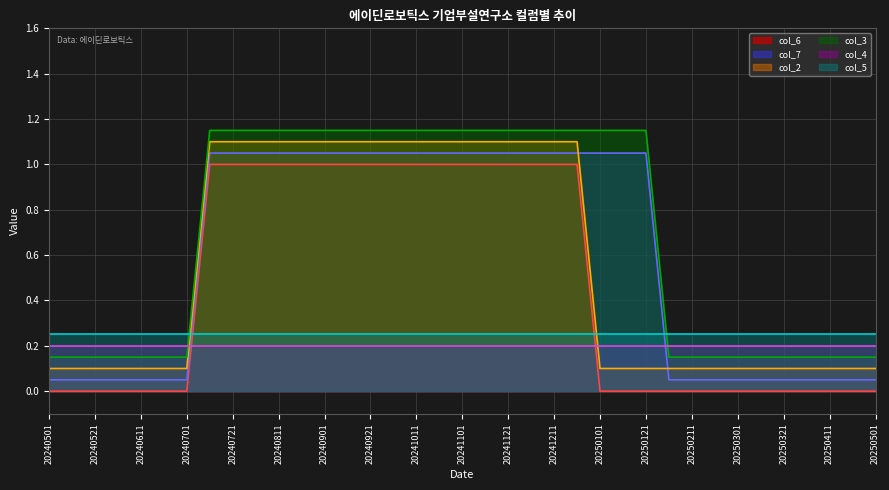

Which series has the largest total across all categories?

col_3 (line)